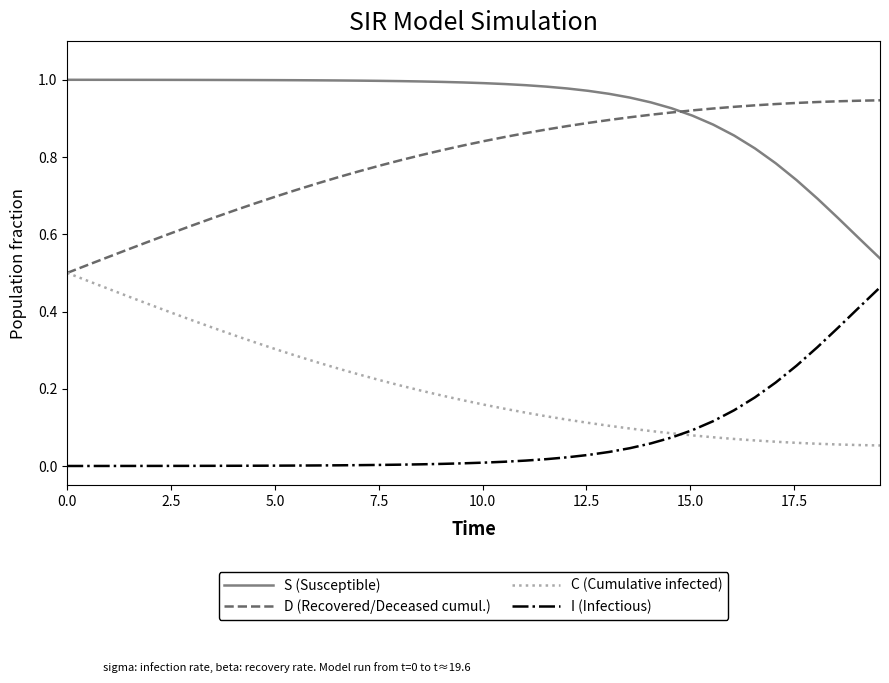

How many series are shown in this chart?

4